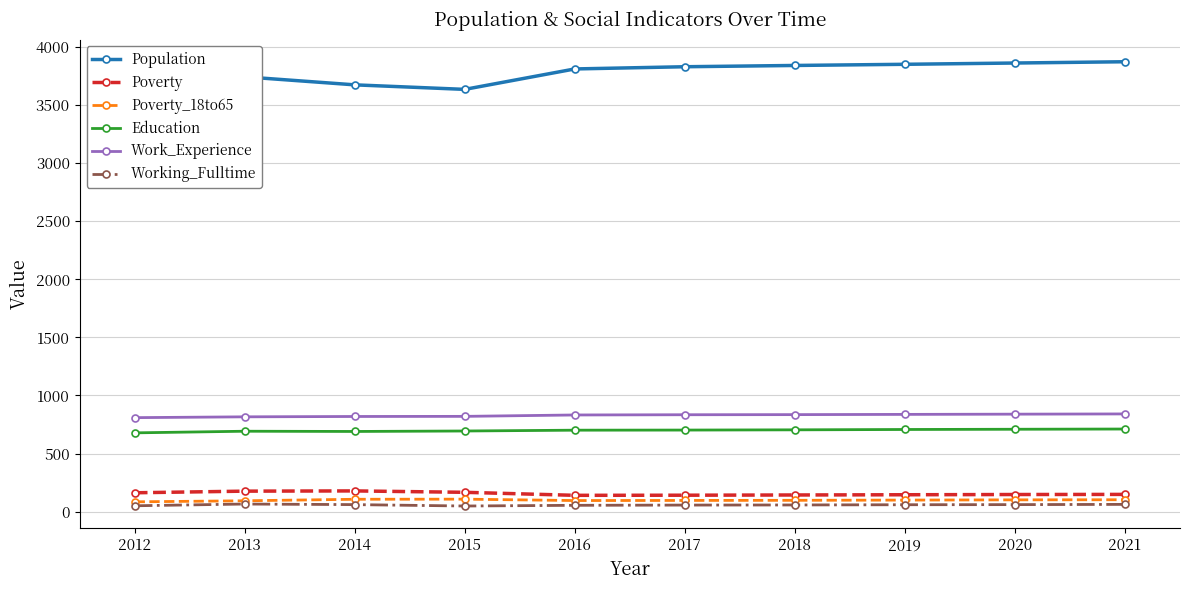

What is the difference between the maximum and minimum values in the Poverty_18to65 series?

23